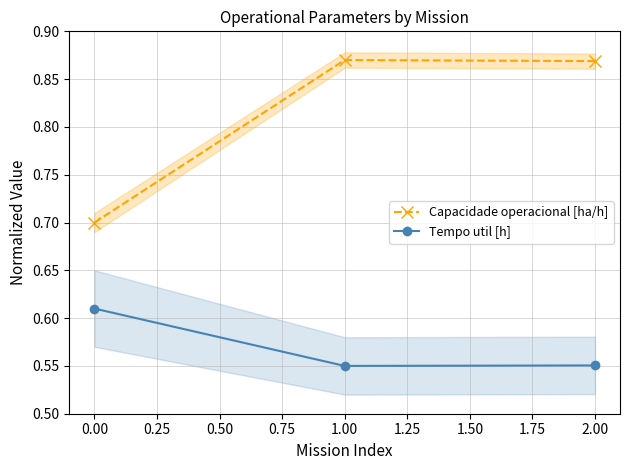

Which series has the largest range (max minus min)?

Capacidade operacional [ha/h]